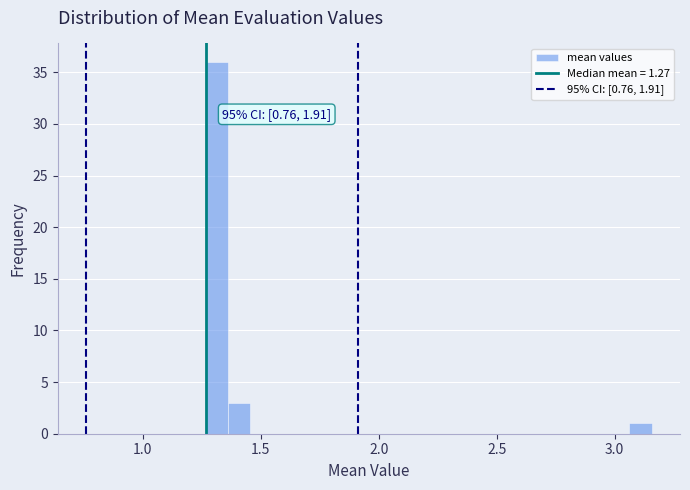

Around what value on the x-axis is the tallest bar? Give the approximate position of its centre, as read against the axis.

1.30